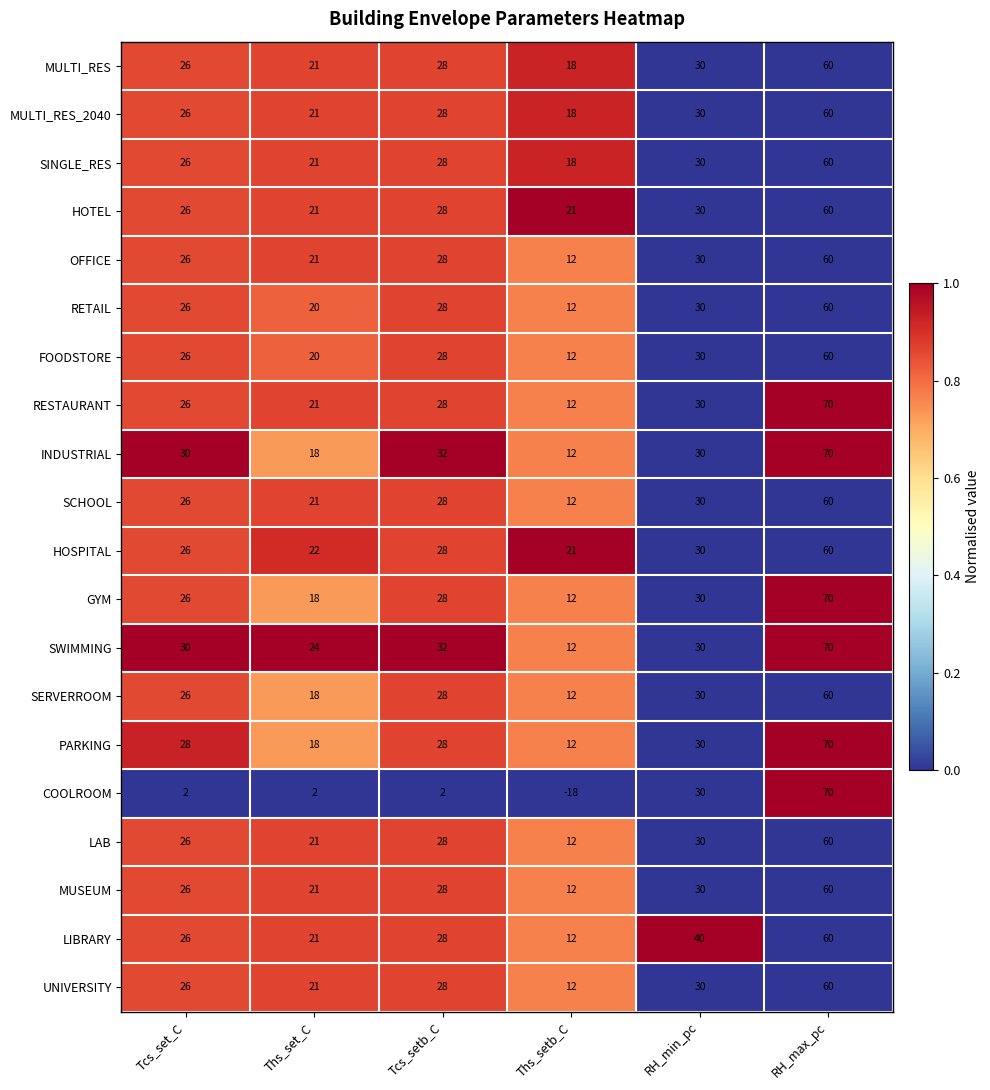

What is the sum of the GYM values at Ths_set_C and Ths_setb_C?

30